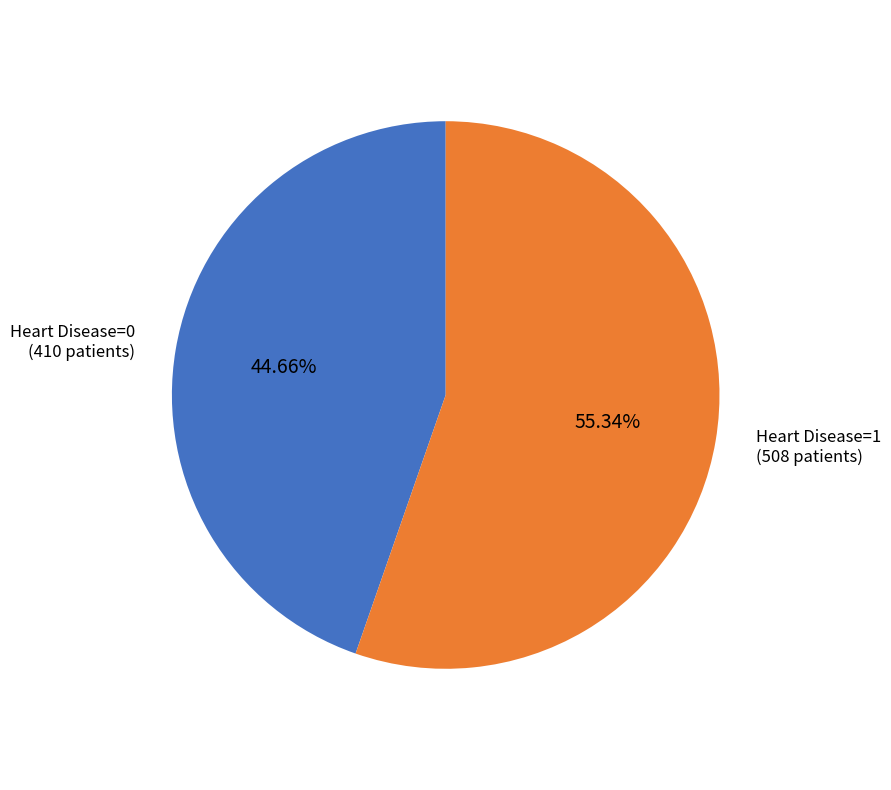

To the nearest percent, what is the average slice percentage?

50%